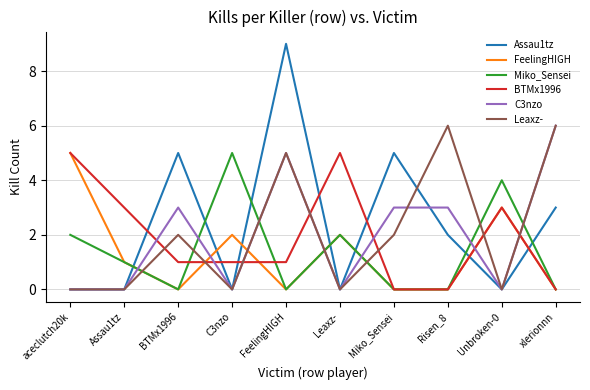

At which category does FeelingHIGH reach its first local valley?

BTMx1996